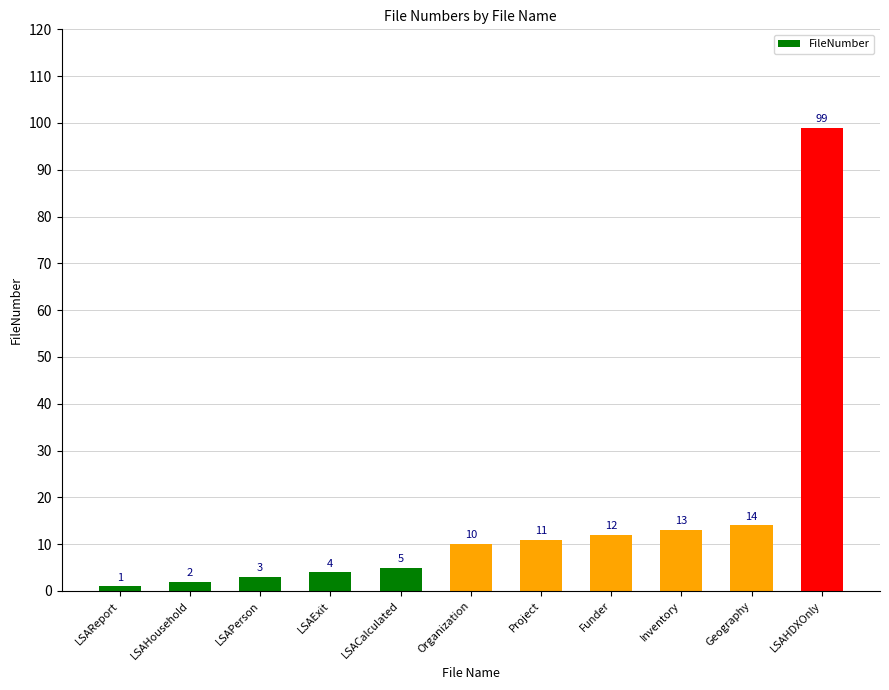

Reading right to left, list all the values displayed in this chart.

99	14	13	12	11	10	5	4	3	2	1